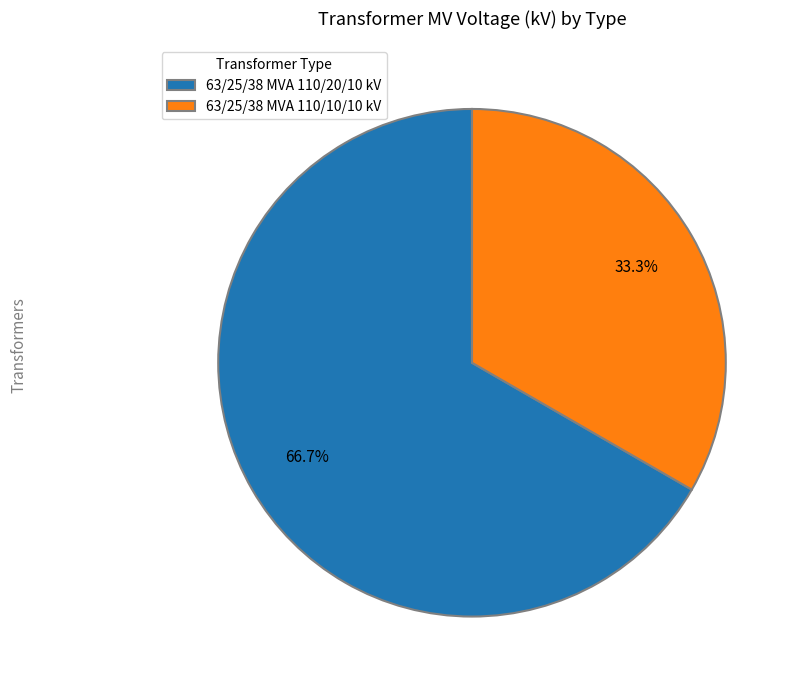

Combined, what portion of the pie is 63/25/38 MVA 110/20/10 kV and 63/25/38 MVA 110/10/10 kV?

100.0%